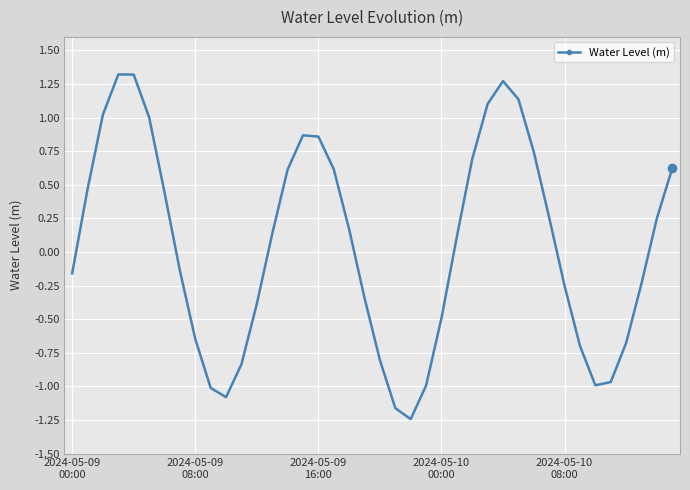

True or false: there are more than 2 points higher than both neighbors.

True